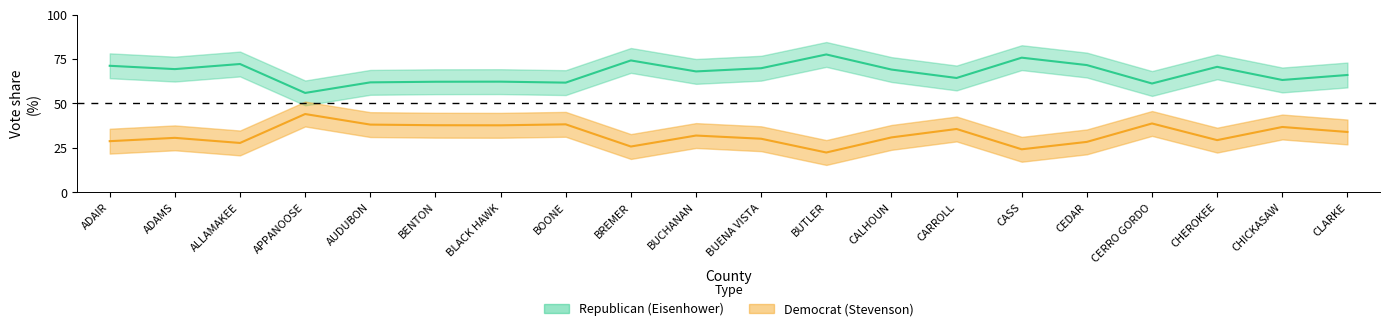

Between CARROLL and CHICKASAW, which is larger?

CARROLL